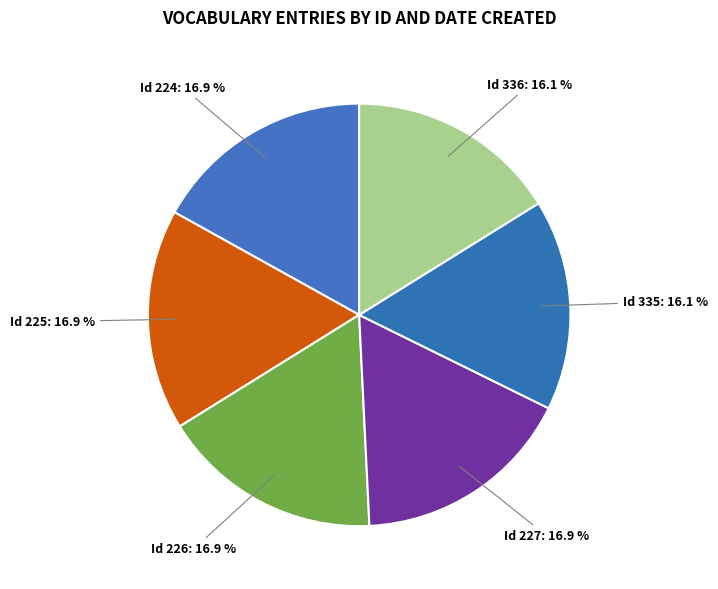

To the nearest percent, what is the average slice percentage?

17%